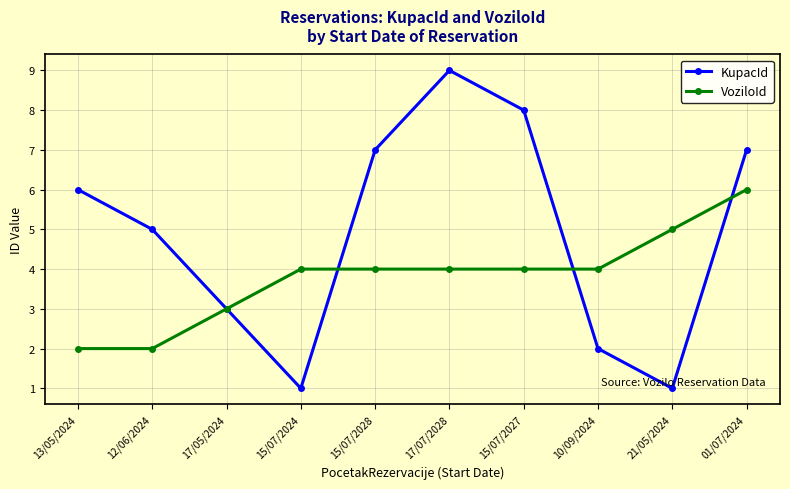

The VoziloId series shows 4 at 12/06/2024. True or false?

False